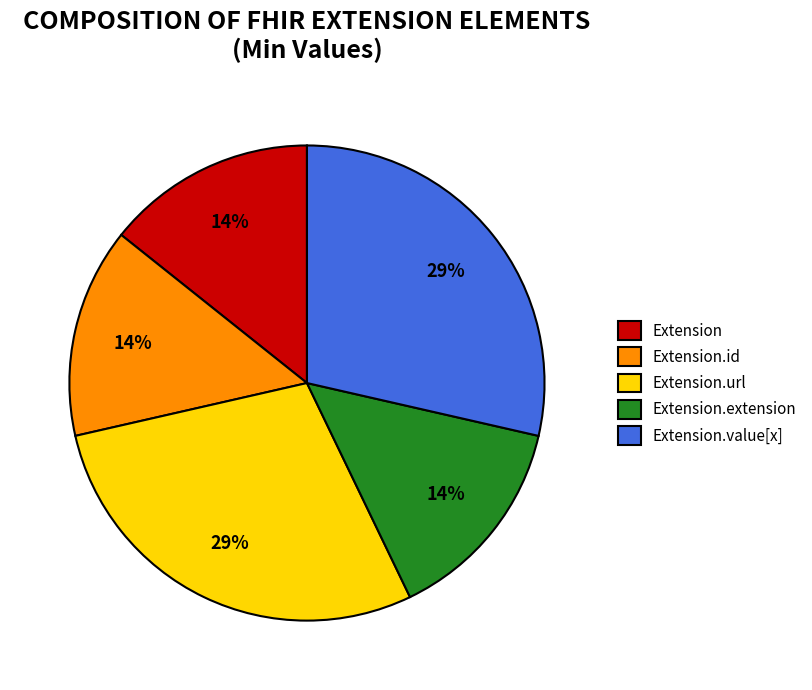

True or false: Extension.value[x] accounts for 37% of the total.

False